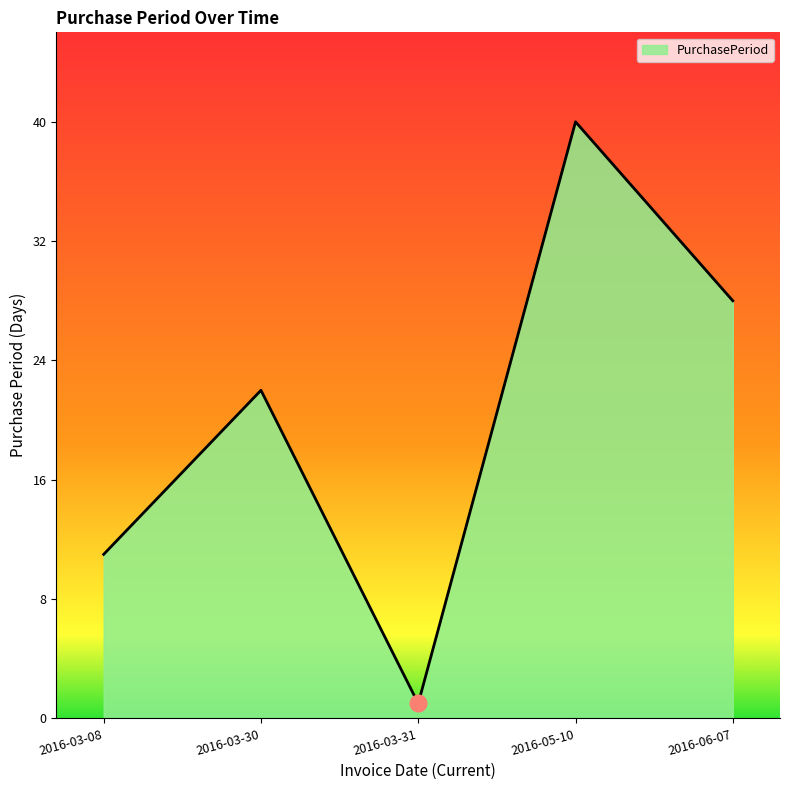

How many values are between 11 and 28?

3